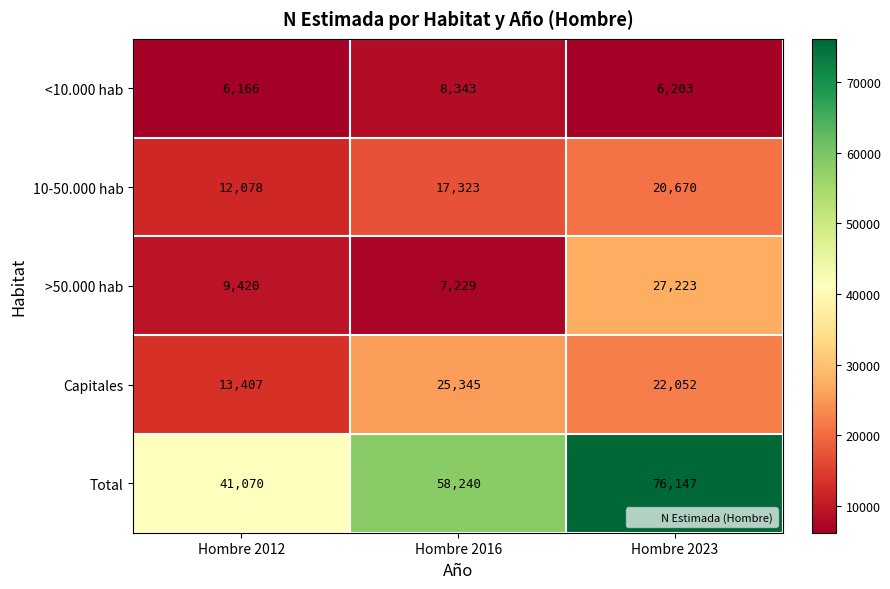

List the series in order of their peak value, highest first.

Total, >50.000 hab, Capitales, 10-50.000 hab, <10.000 hab